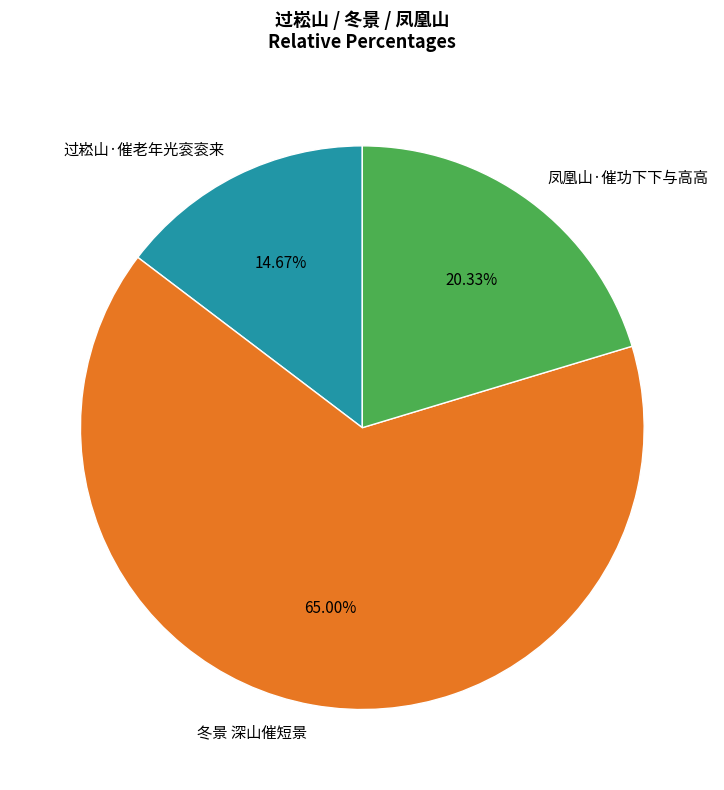

What is the largest slice in the pie chart?

冬景 深山催短景